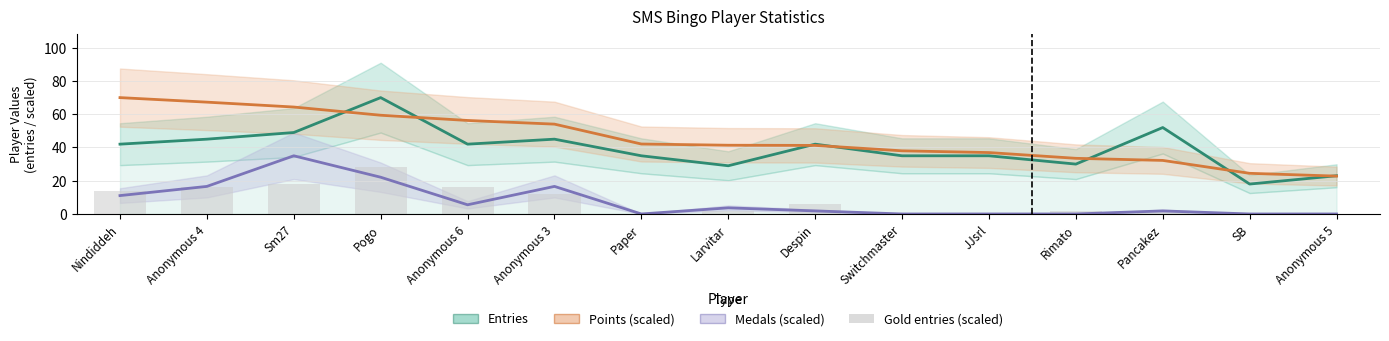

The Points (scaled) series shows 47.1 at Pancakez. True or false?

False